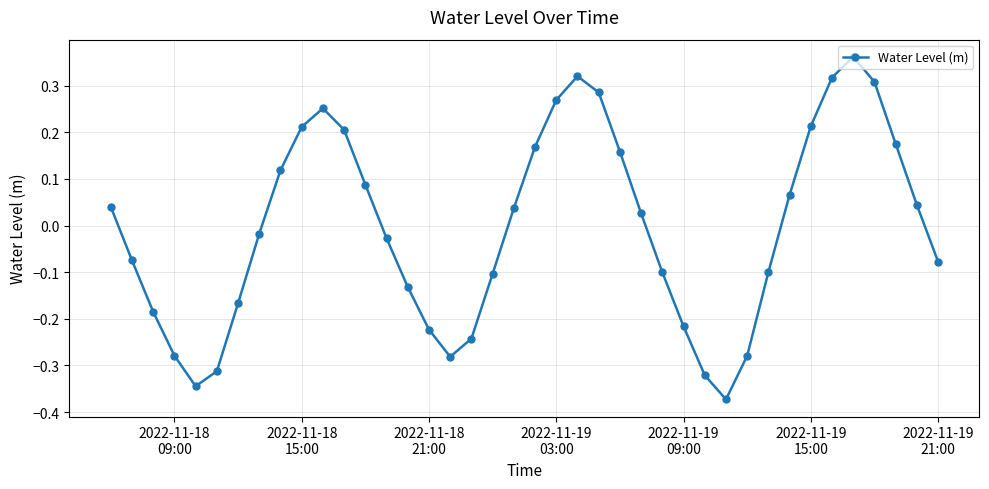

How many points are lower than both their immediate neighbors (excluding endpoints)?

3